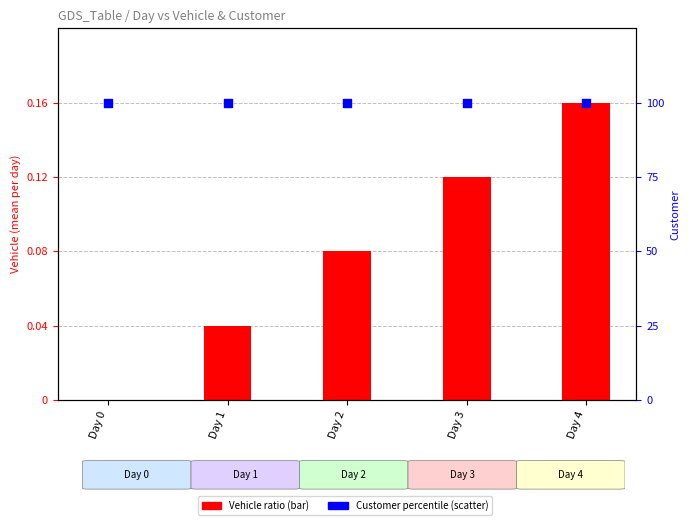

Which series contains the lowest Y value?

Vehicle ratio